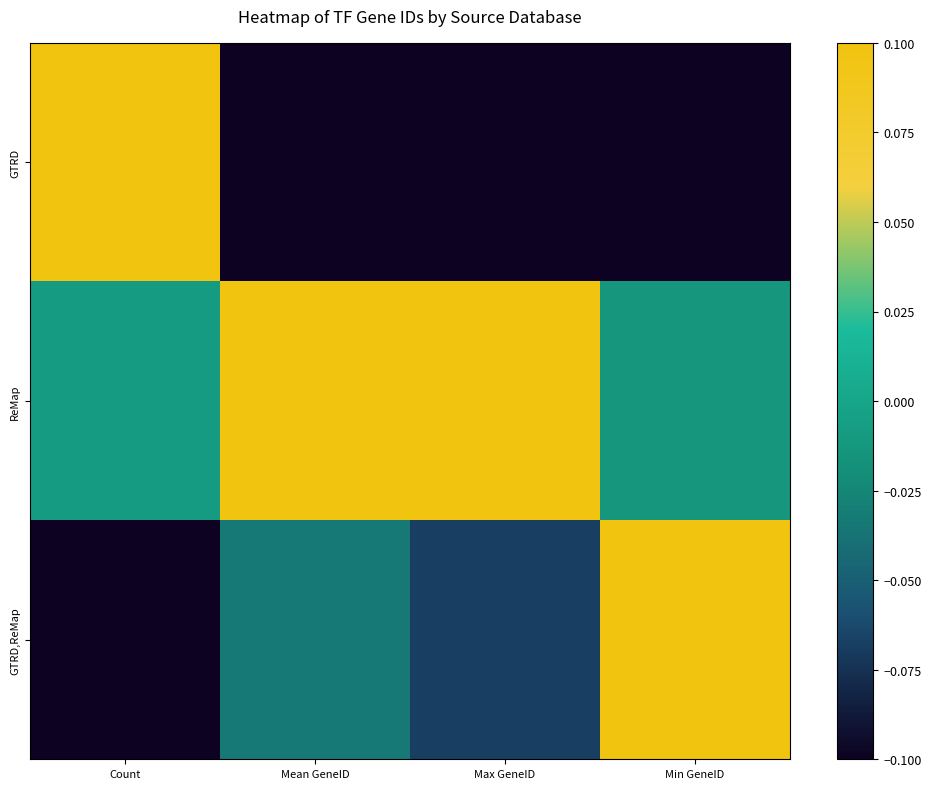

Which has a higher value, Max GeneID or Count?

Count